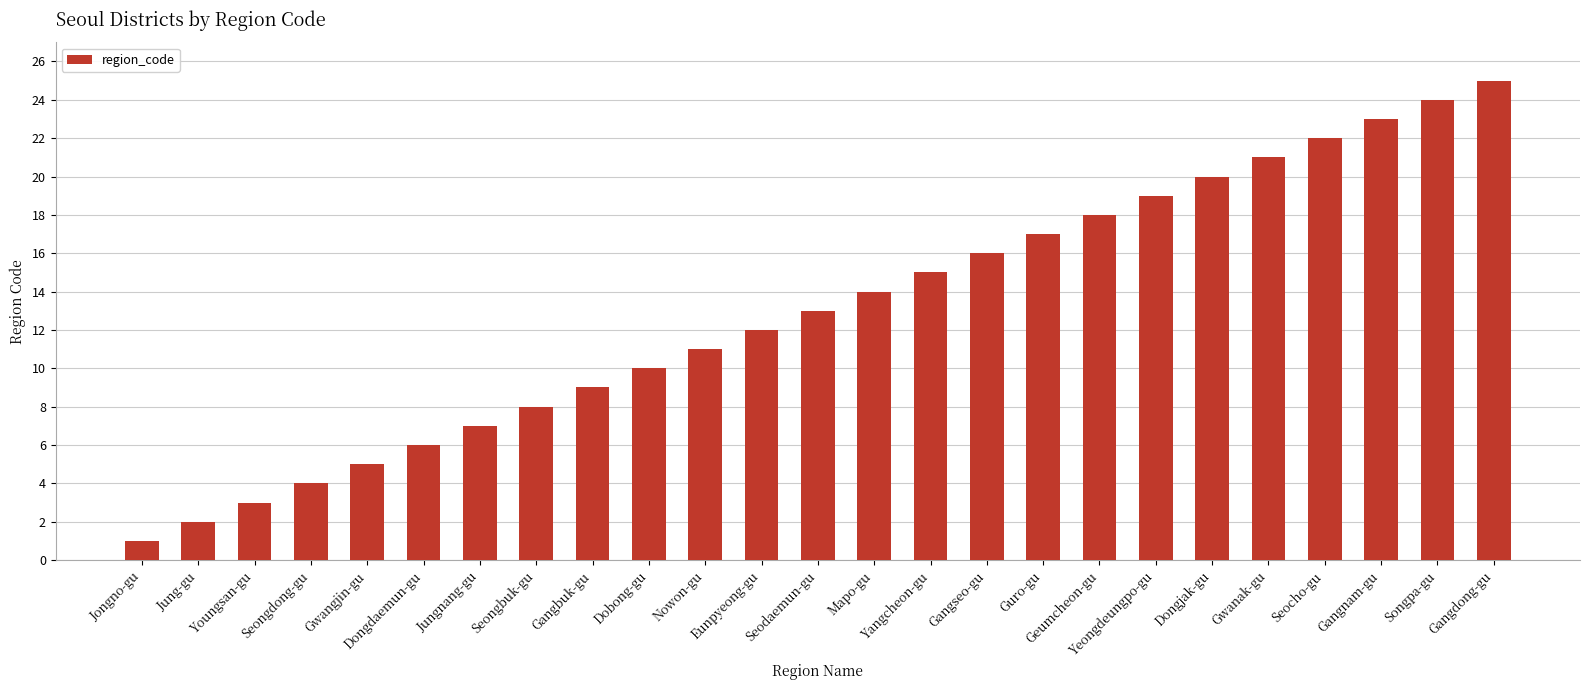

What is the difference between the second highest and minimum values?

23